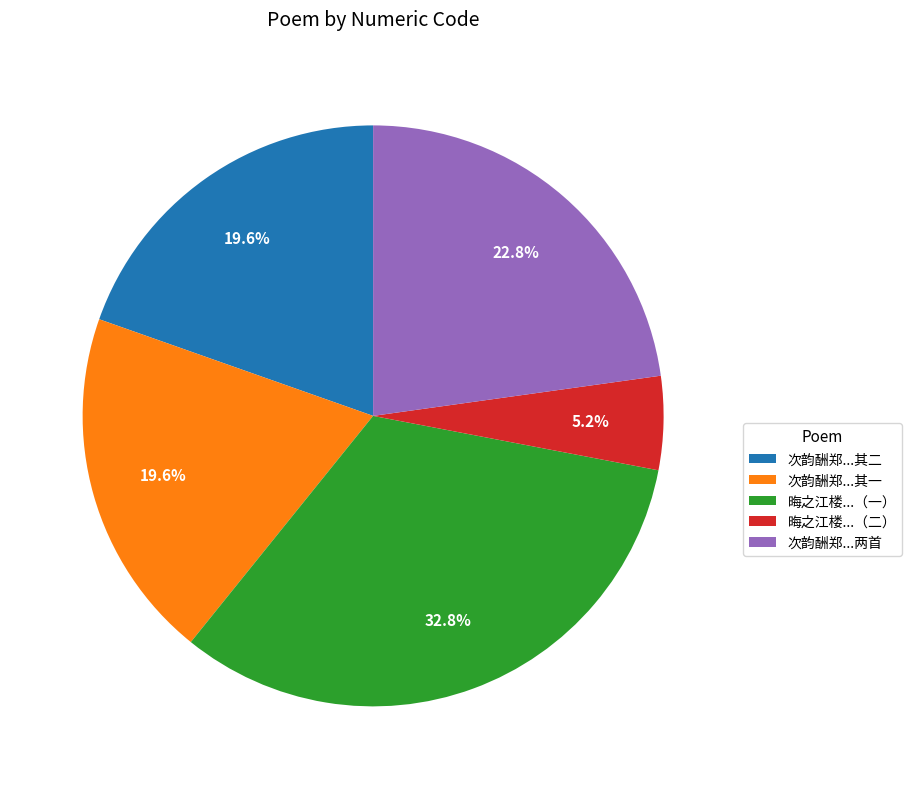

What is the smallest slice in the pie chart?

晦之江楼...（二）